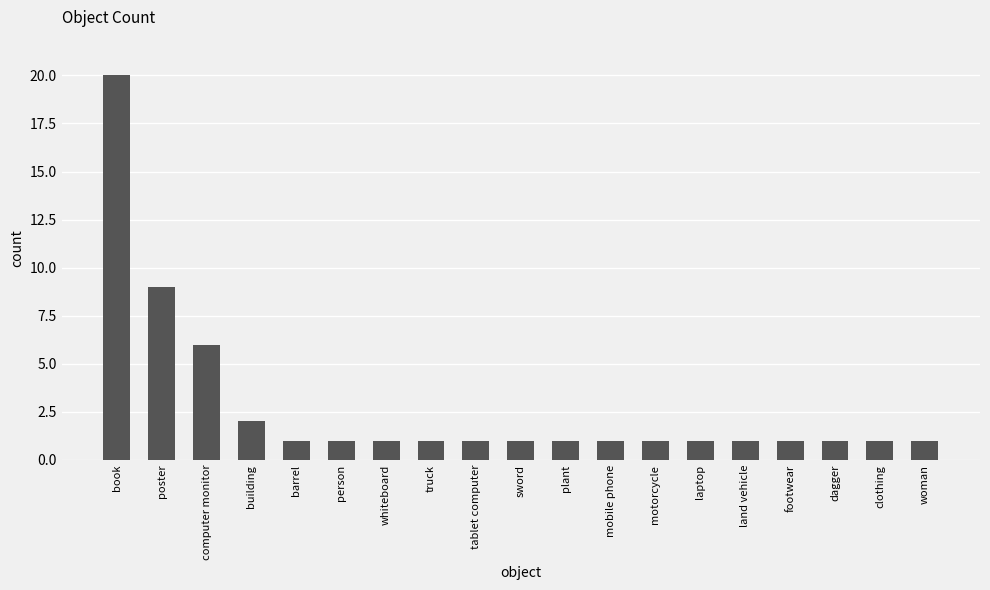

The value at sword is 1. True or false?

True